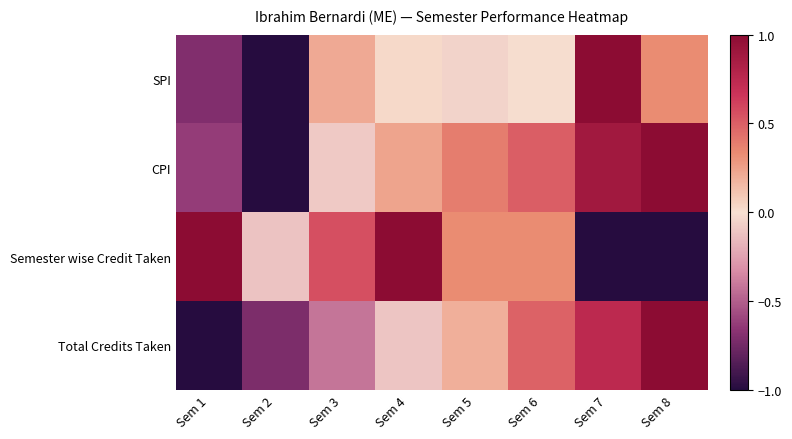

Which series has the largest total across all categories?

CPI